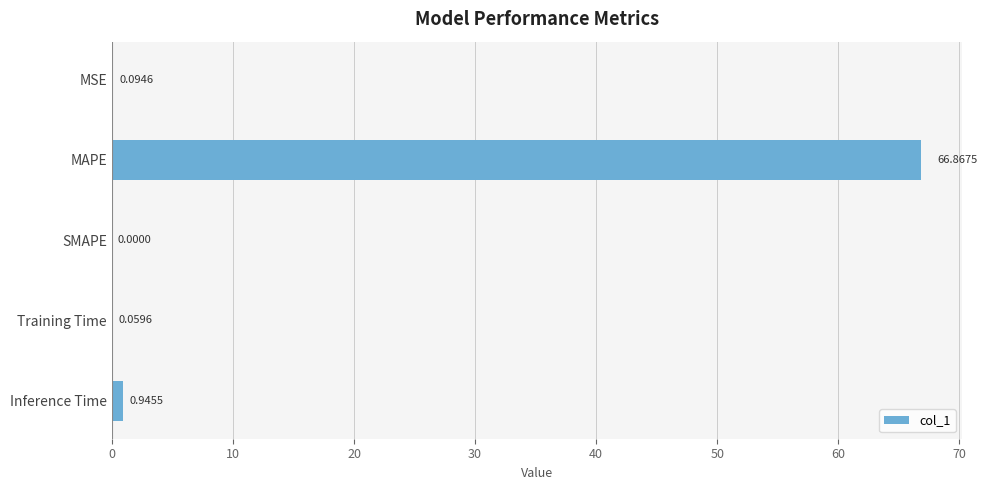

What is the maximum value shown in the chart?

66.9